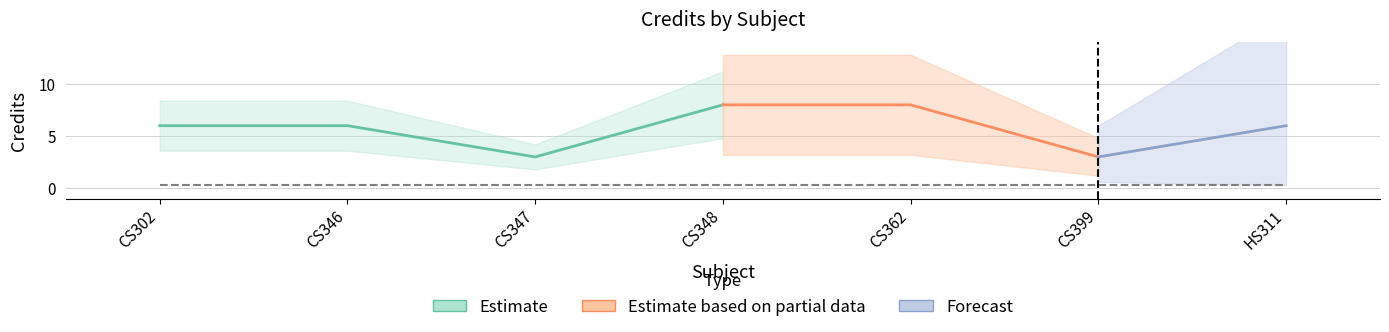

Which category has the highest value across all series?

CS348